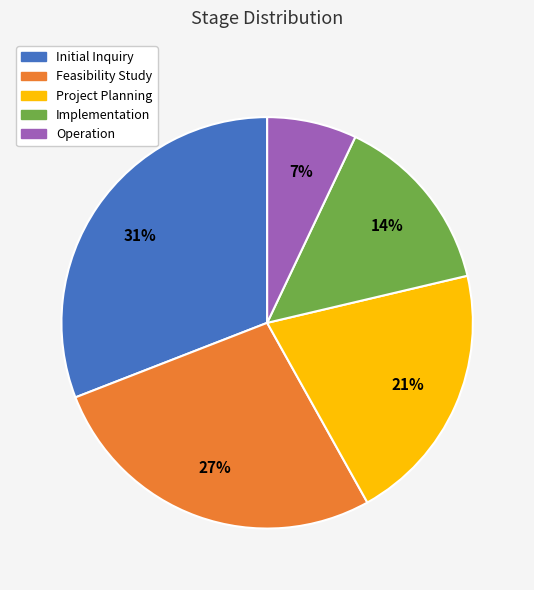

How many segments does this pie chart have?

5